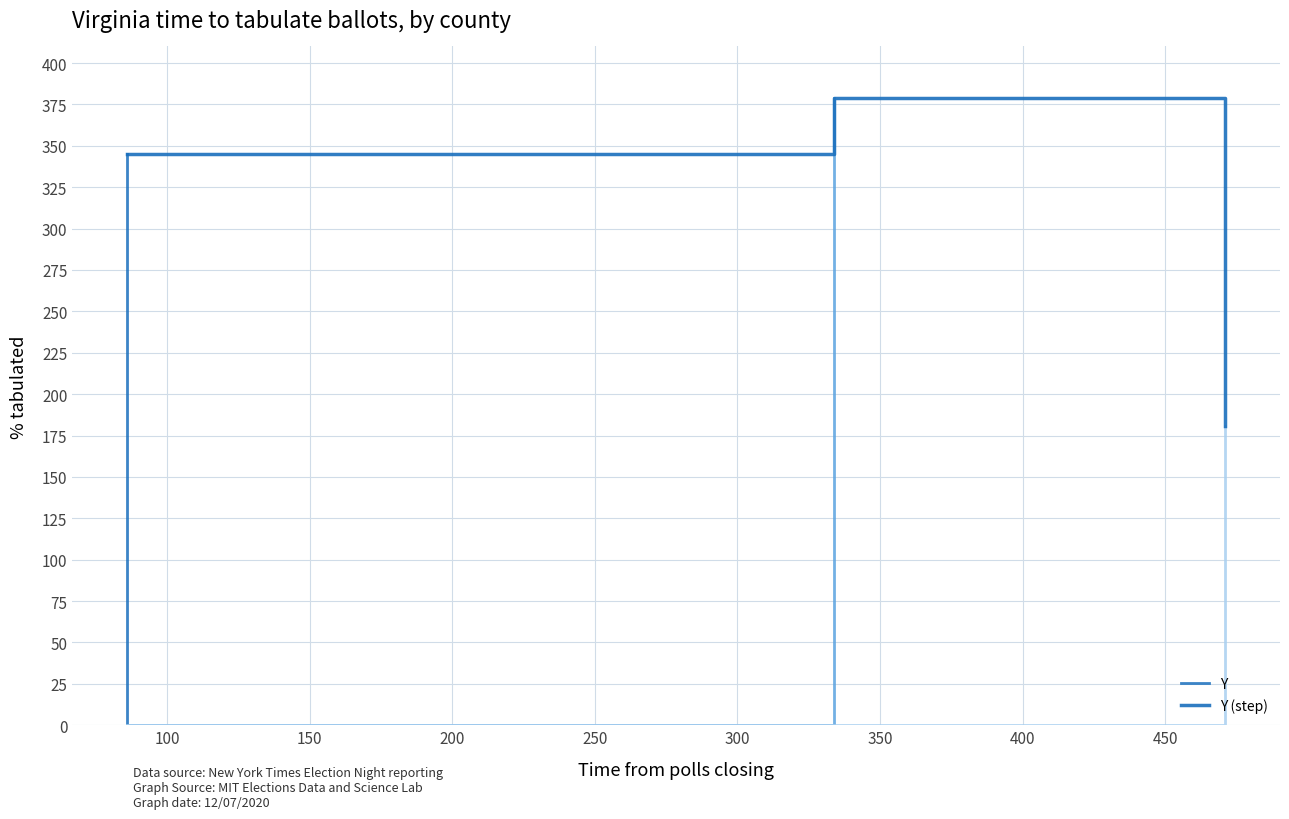

True or false: the data shows 511 at 86.

False